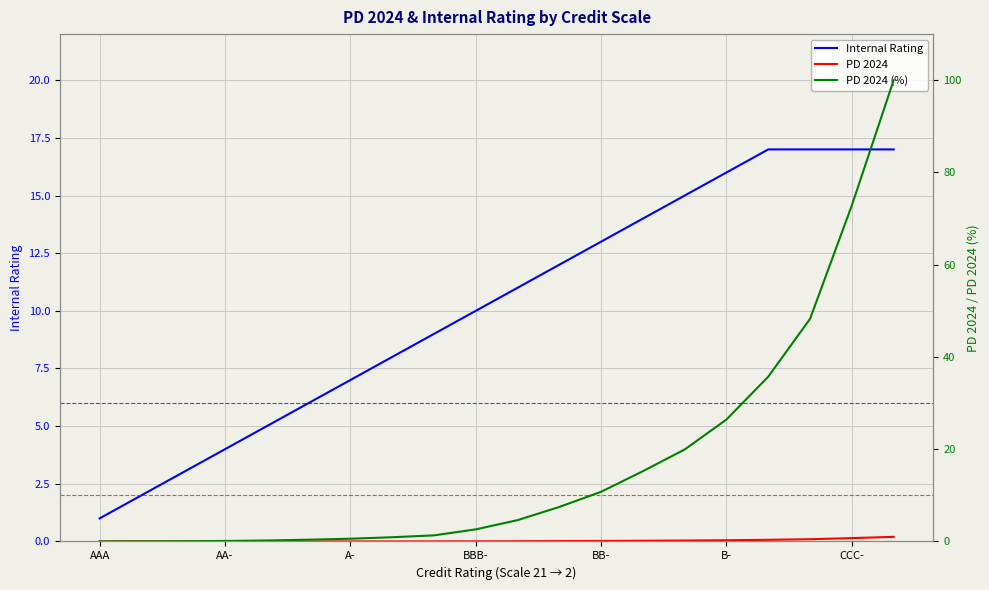

Reading right to left, list all the values displayed in this chart.

Internal Rating: 17.0	17.0	17.0	17.0	16.0	15.0	14.0	13.0	12.0	11.0	10.0	9.0	8.0	7.0	6.0	5.0	4.0	3.0	2.0	1.0
PD 2024: 1.0	0.7	0.5	0.4	0.3	0.2	0.2	0.1	0.1	0.0	0.0	0.0	0.0	0.0	0.0	0.0	0.0	0.0	0.0	0.0
PD 2024 (%): 100.0	72.9	48.3	35.7	26.4	19.9	15.2	10.8	7.5	4.6	2.6	1.3	0.9	0.6	0.4	0.2	0.1	0.1	0.0	0.0